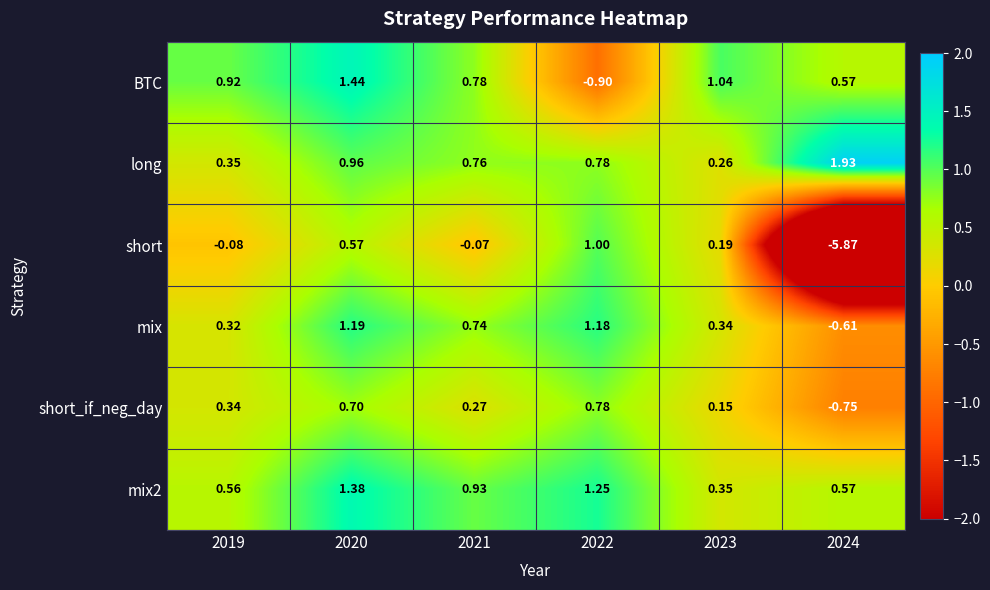

How many distinct data groups are displayed?

6